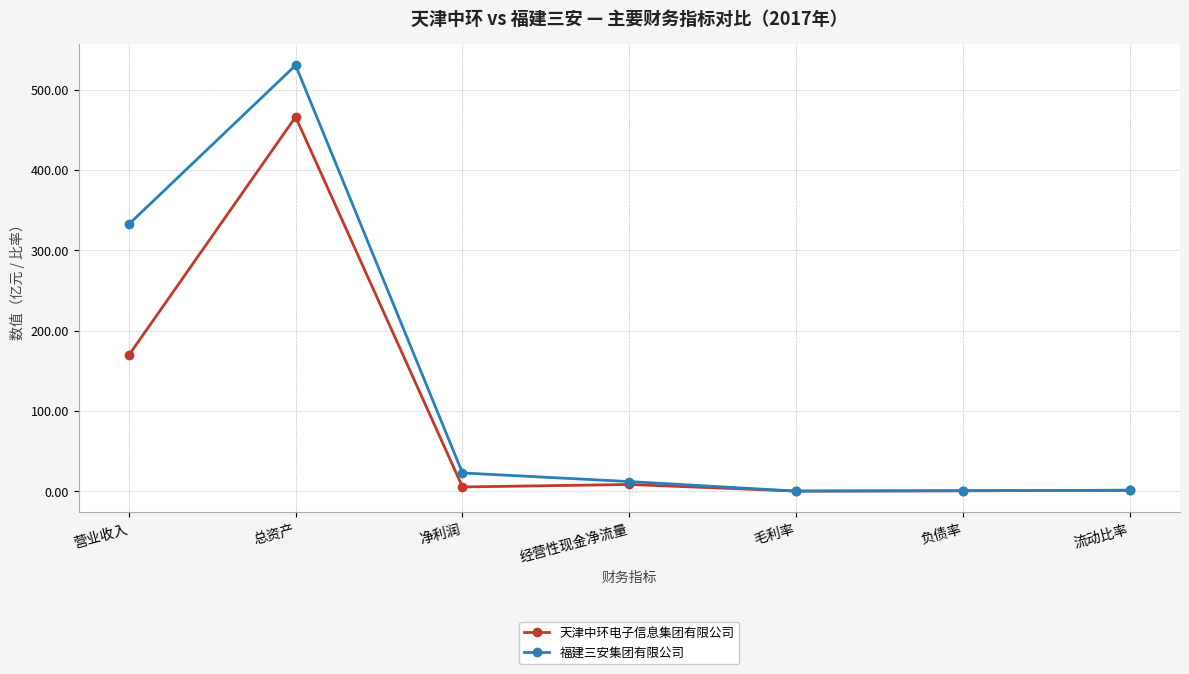

At which category is the sum across all series the highest?

总资产